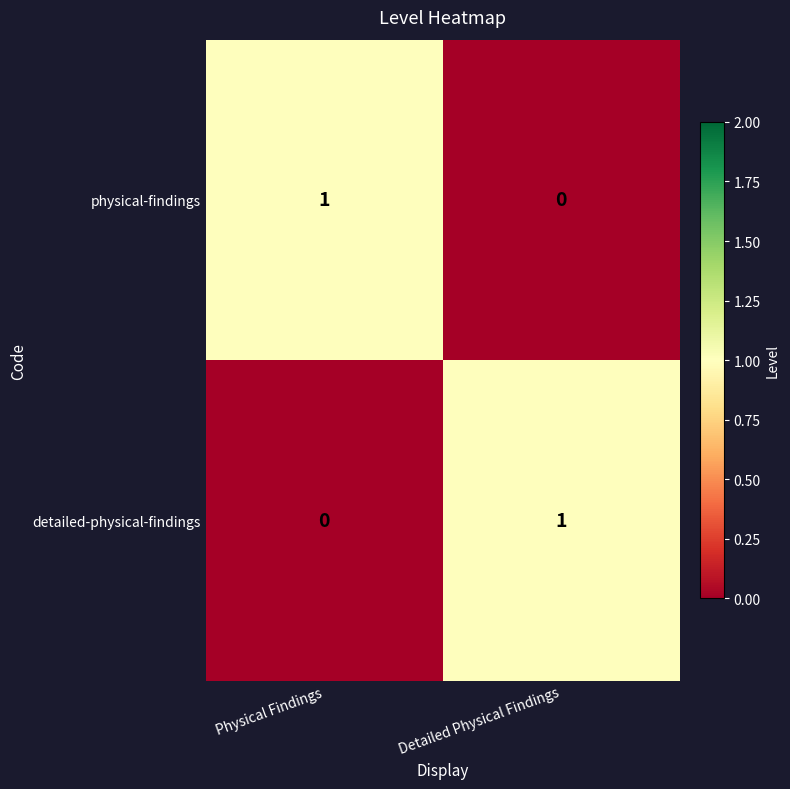

Where is detailed-physical-findings nearest to the value 0?

Physical Findings